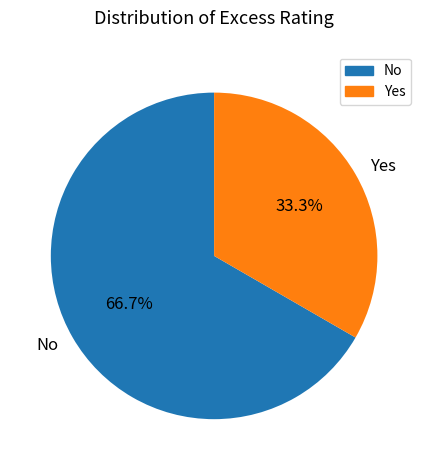

To the nearest percent, what is the combined percentage of No and Yes?

100%